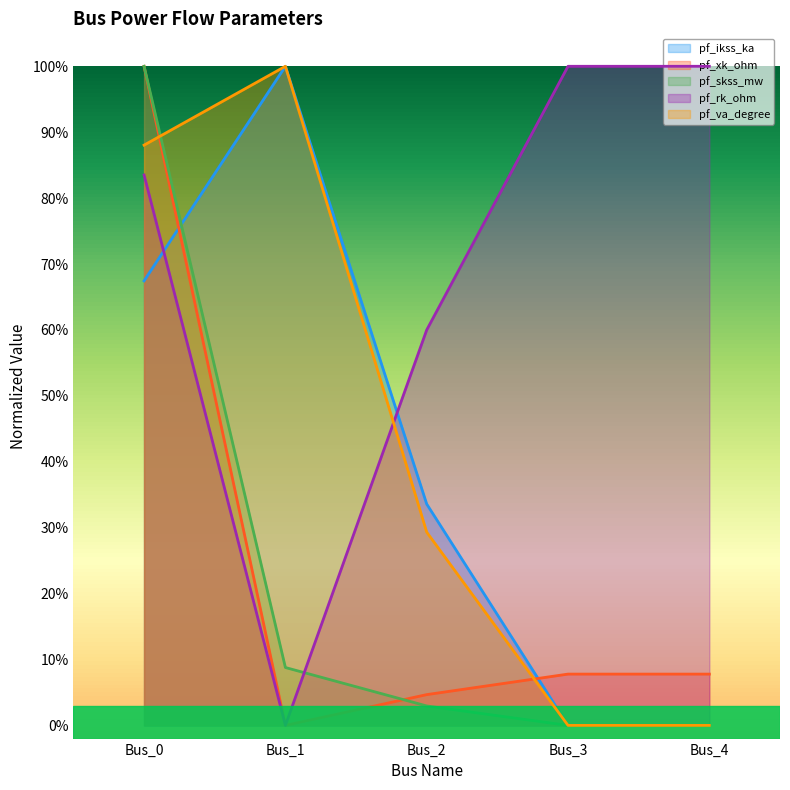

True or false: pf_rk_ohm and pf_xk_ohm cross at least once.

False